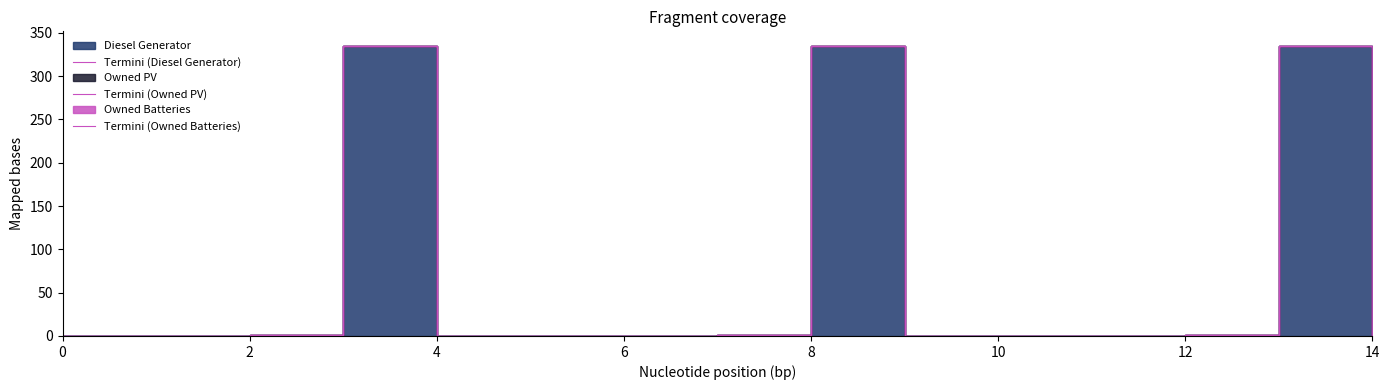

Is it true that Termini (Owned PV) equals 0 at 11?

True